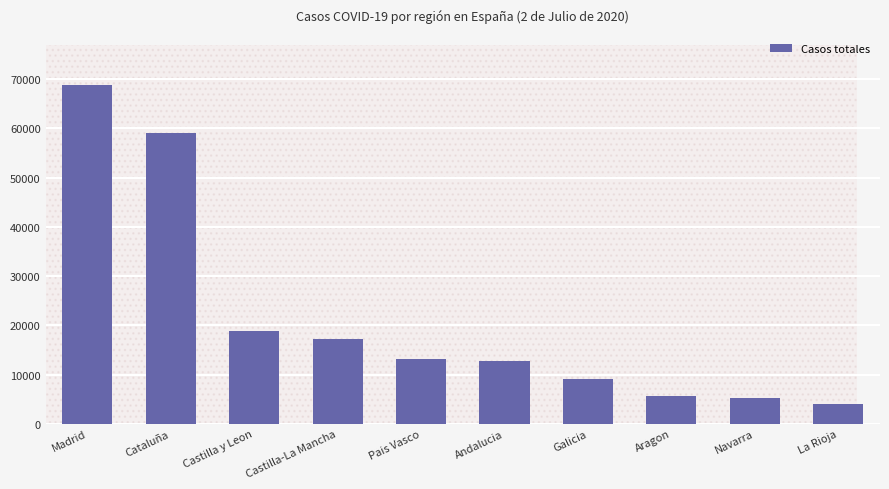

Reading left to right, list all the values displayed in this chart.

Madrid=68852	Cataluña=59019	Castilla y Leon=18907	Castilla-La Mancha=17259	Pais Vasco=13156	Andalucia=12679	Galicia=9041	Aragon=5695	Navarra=5259	La Rioja=4051